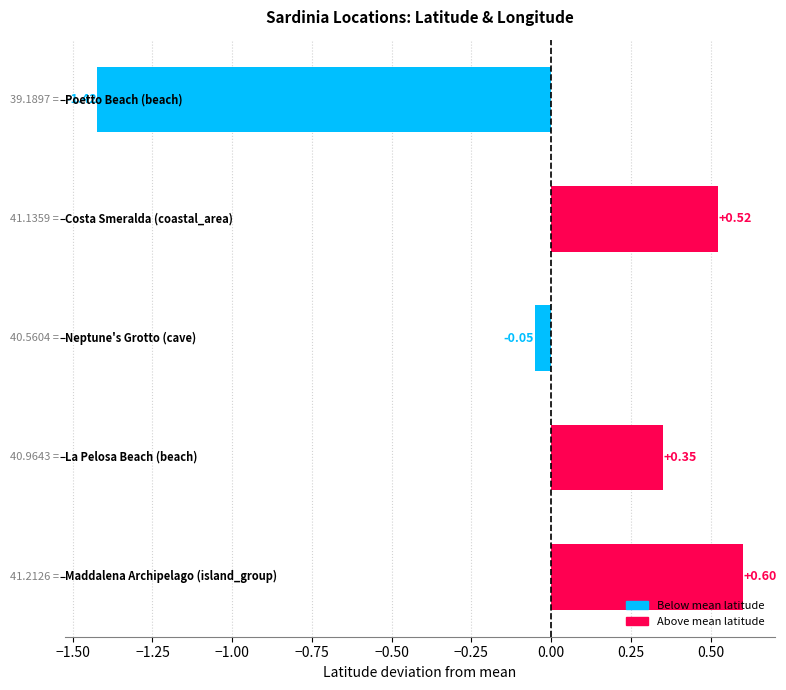

What is the difference between the second highest and second lowest values?

0.6